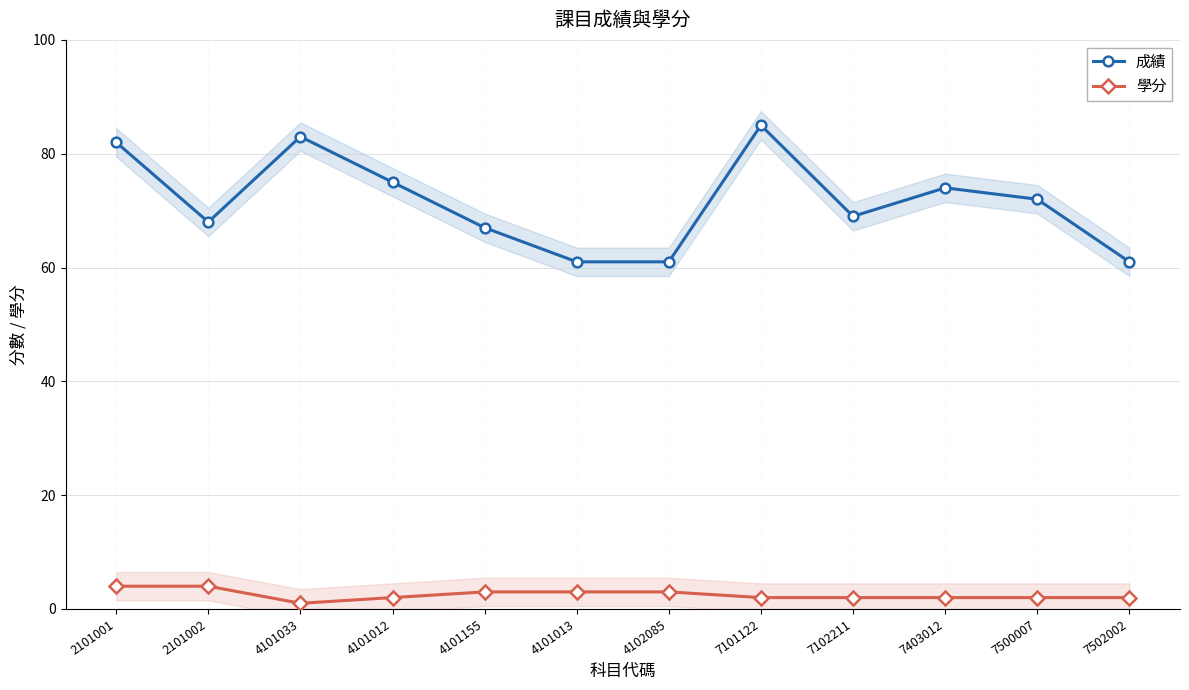

What is the difference between the second highest and minimum values in the 成績 series?

22